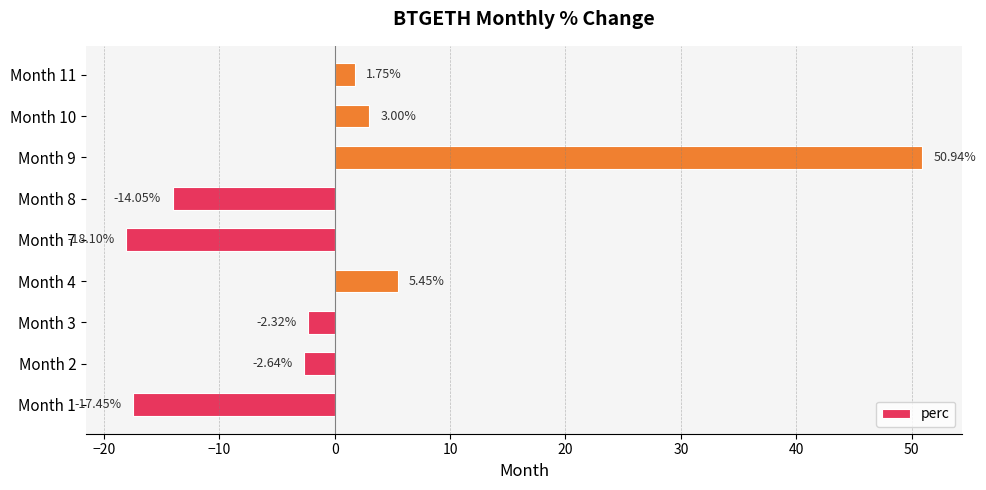

What is the difference between the second highest and minimum values?

23.6